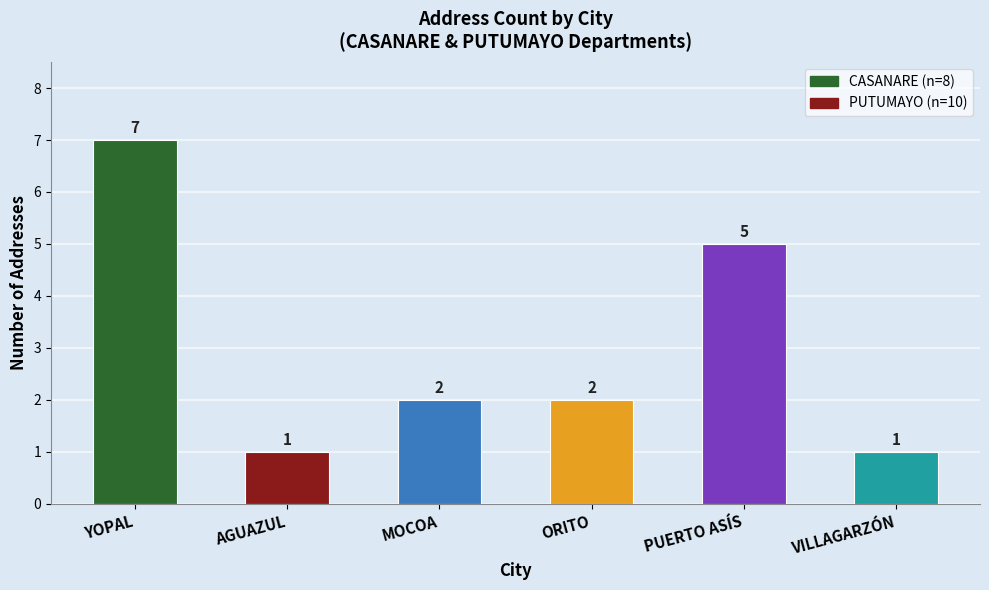

The chart shows a value of 2 at MOCOA. True or false?

True